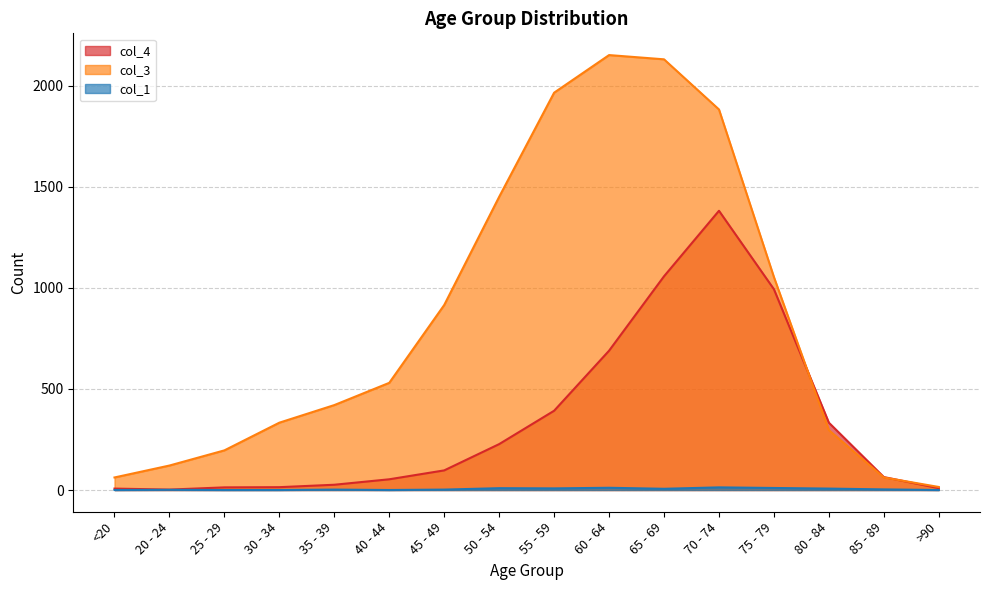

Which category has the lowest value in the col_1 series?

<20